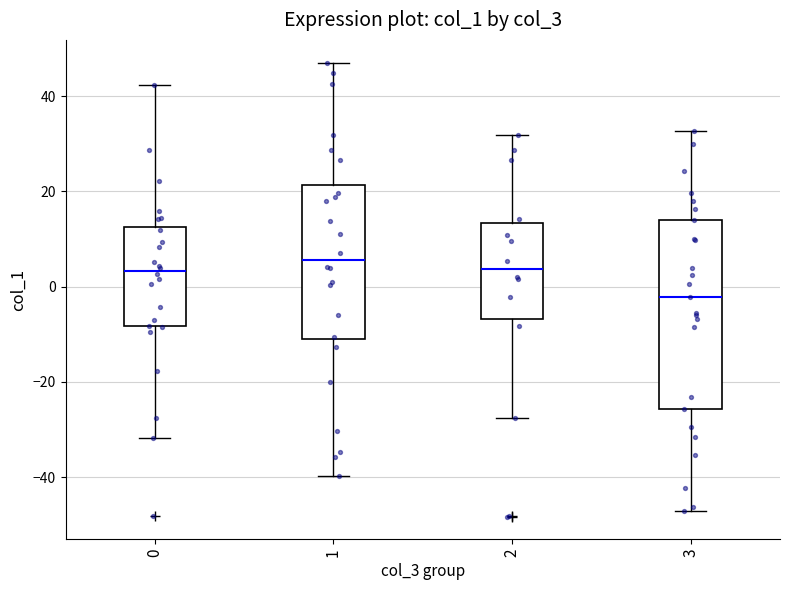

Reading left to right, transcribe this box plot: for each box, give where its median line is, the range the box spans, and where its two whiskers end, as read against the y-axis. The values are not printed on the chart, so give them approximately, as read against the axis.

0: median 4, box -8 to 12, whiskers -32 to 42
1: median 6, box -12 to 22, whiskers -40 to 48
2: median 4, box -6 to 14, whiskers -28 to 32
3: median -2, box -26 to 14, whiskers -48 to 32